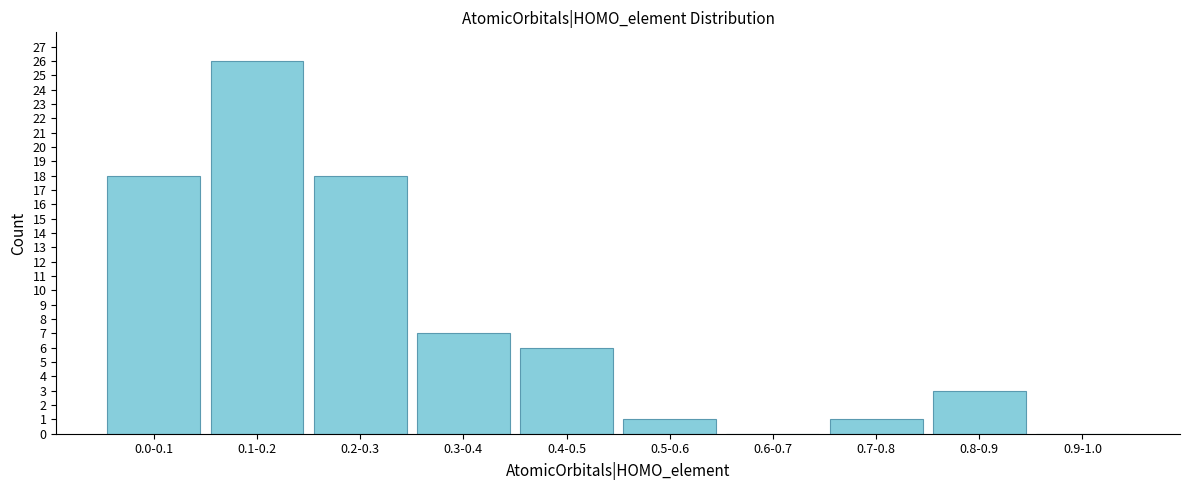

Reading left to right, transcribe all the data shown in this chart.

0.0-0.1=18	0.1-0.2=26	0.2-0.3=18	0.3-0.4=7	0.4-0.5=6	0.5-0.6=1	0.6-0.7=0	0.7-0.8=1	0.8-0.9=3	0.9-1.0=0